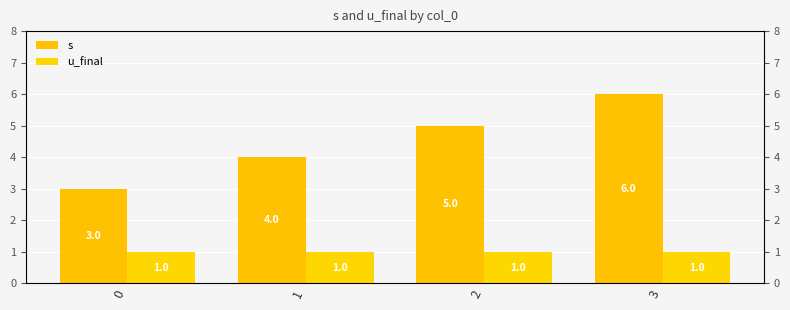

Rank the series at 3 from lowest to highest value.

u_final, s